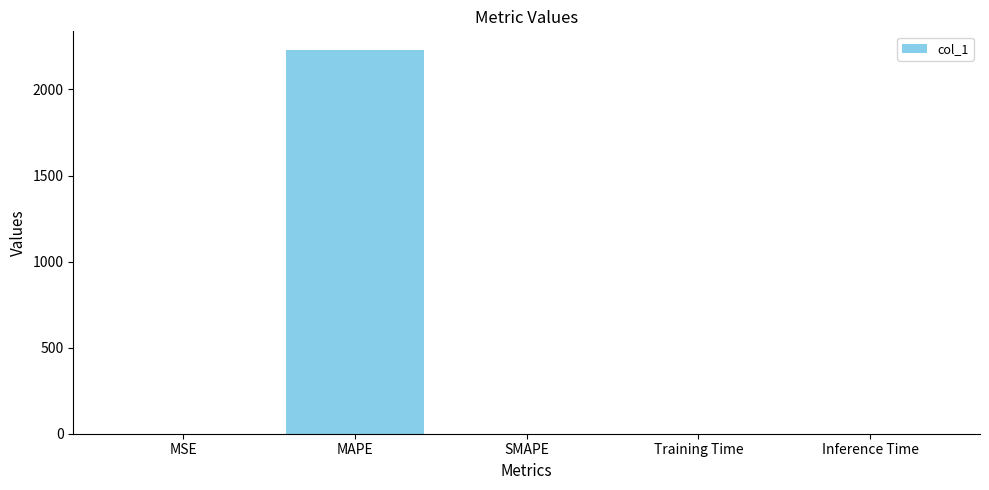

What is the sum of all values?

2226.8